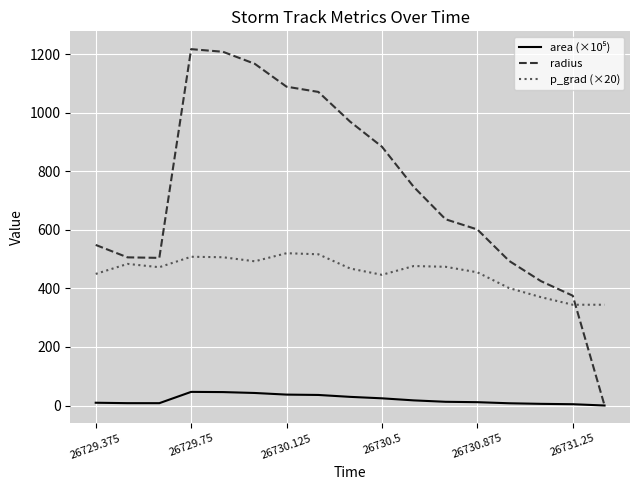

Which series has the largest total across all categories?

radius